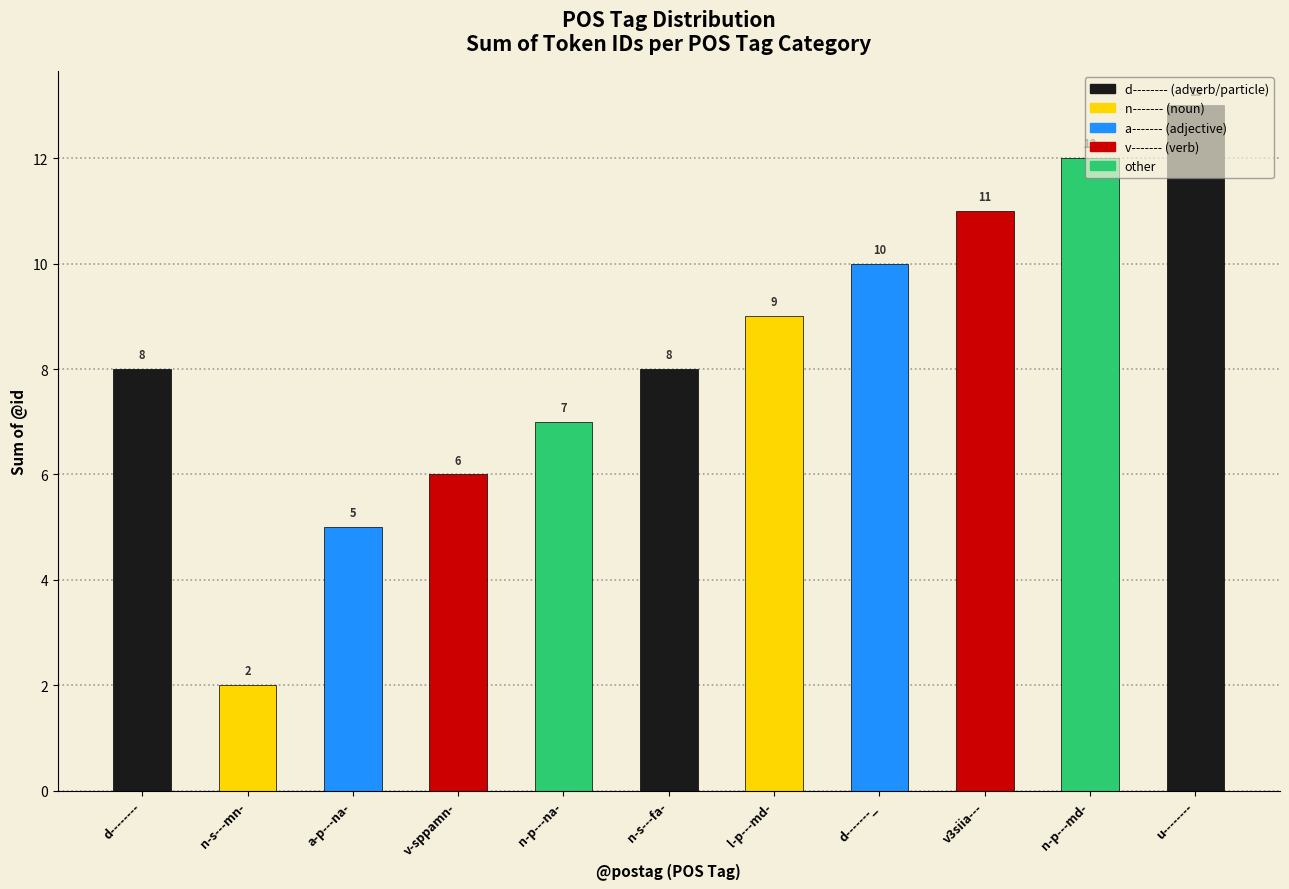

Which label corresponds to the largest value in the chart?

u--------